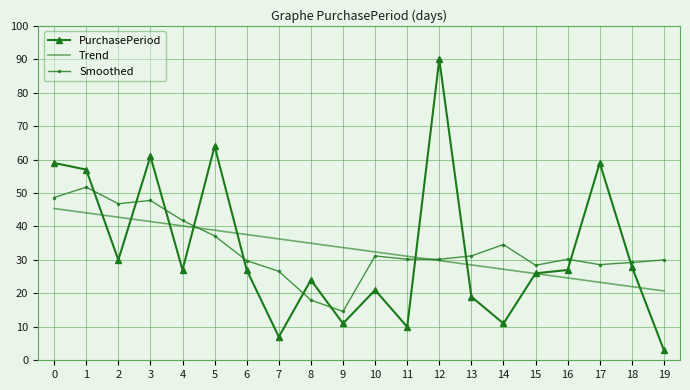

Where do Smoothed and Trend first cross each other?

4 and 5